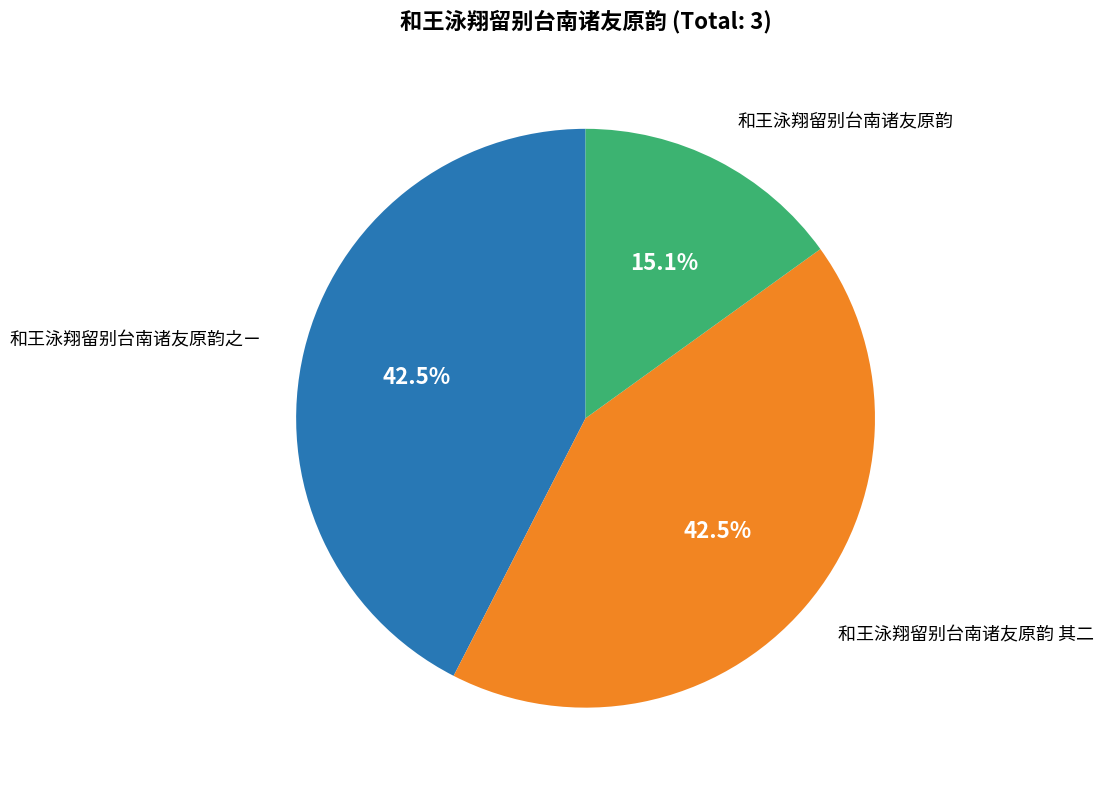

Is there a majority slice in this chart?

No